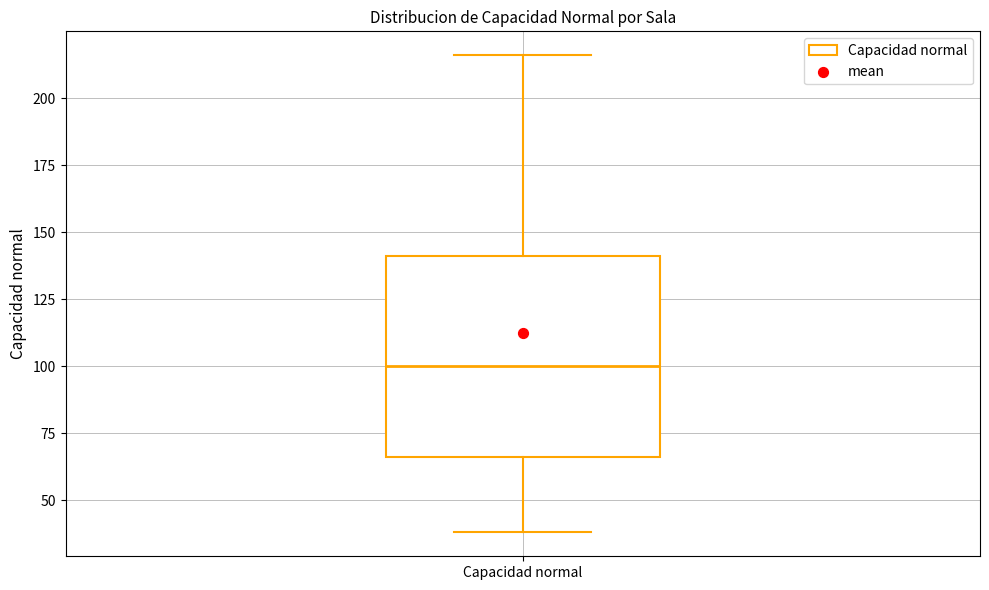

Transcribe this box plot: give where the median line is, the range the box spans, and where the two whiskers end, as read against the y-axis. The values are not printed on the chart, so give them approximately, as read against the axis.

median 100, box 65 to 140, whiskers 40 to 215